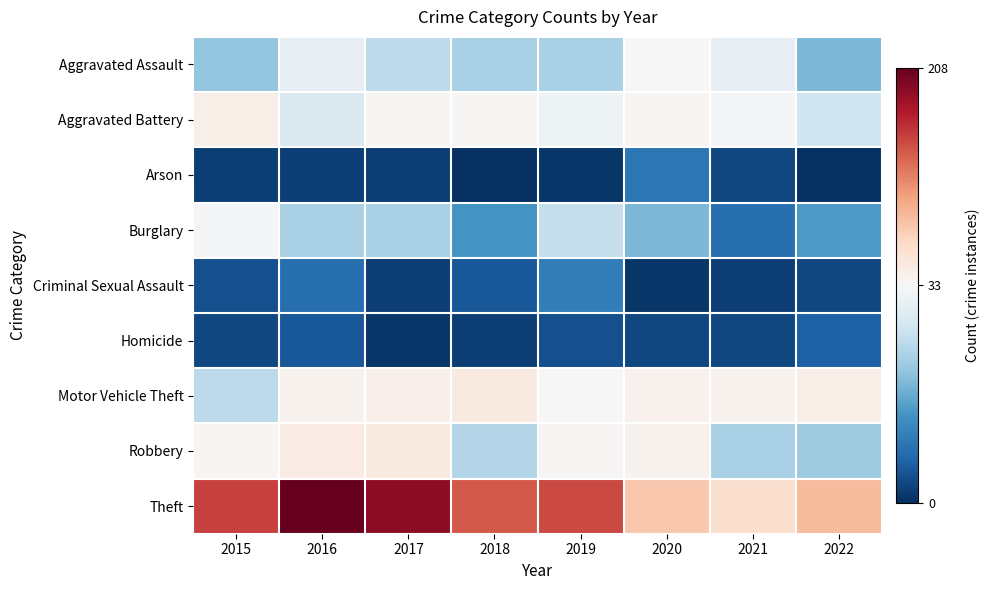

What is the spread (max minus min) of values at 2016?

206